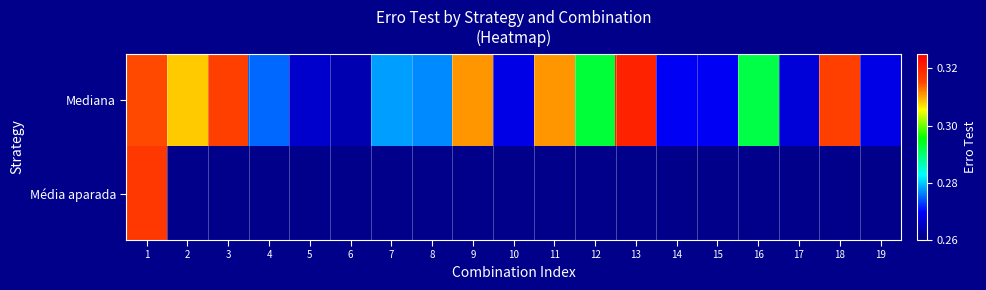

Rank the categories by Mediana value from highest to lowest.

13, 3, 18, 1, 9, 11, 2, 12, 16, 7, 8, 4, 14, 15, 10, 19, 17, 5, 6